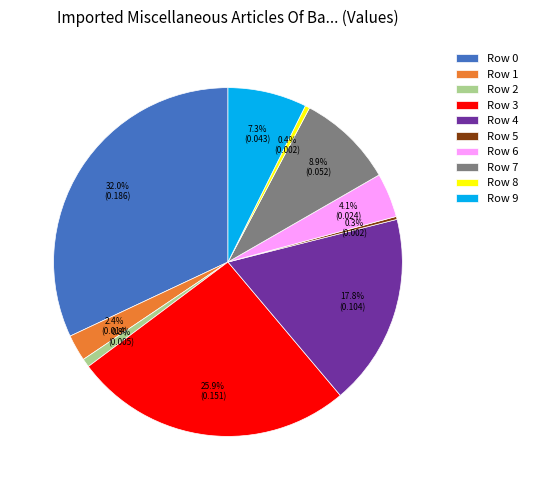

Which has a higher value, Row 1 or Row 2?

Row 1